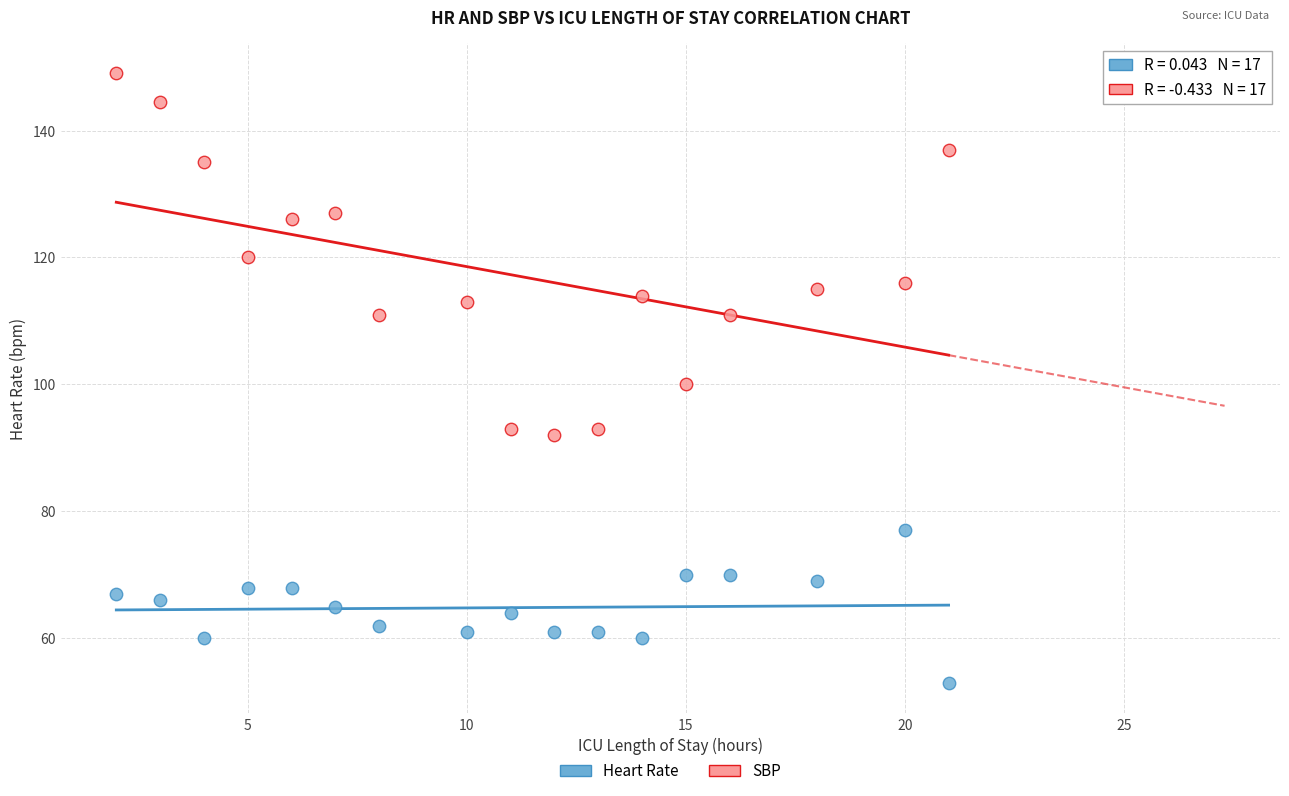

Which series reaches the minimum Y coordinate?

Heart Rate